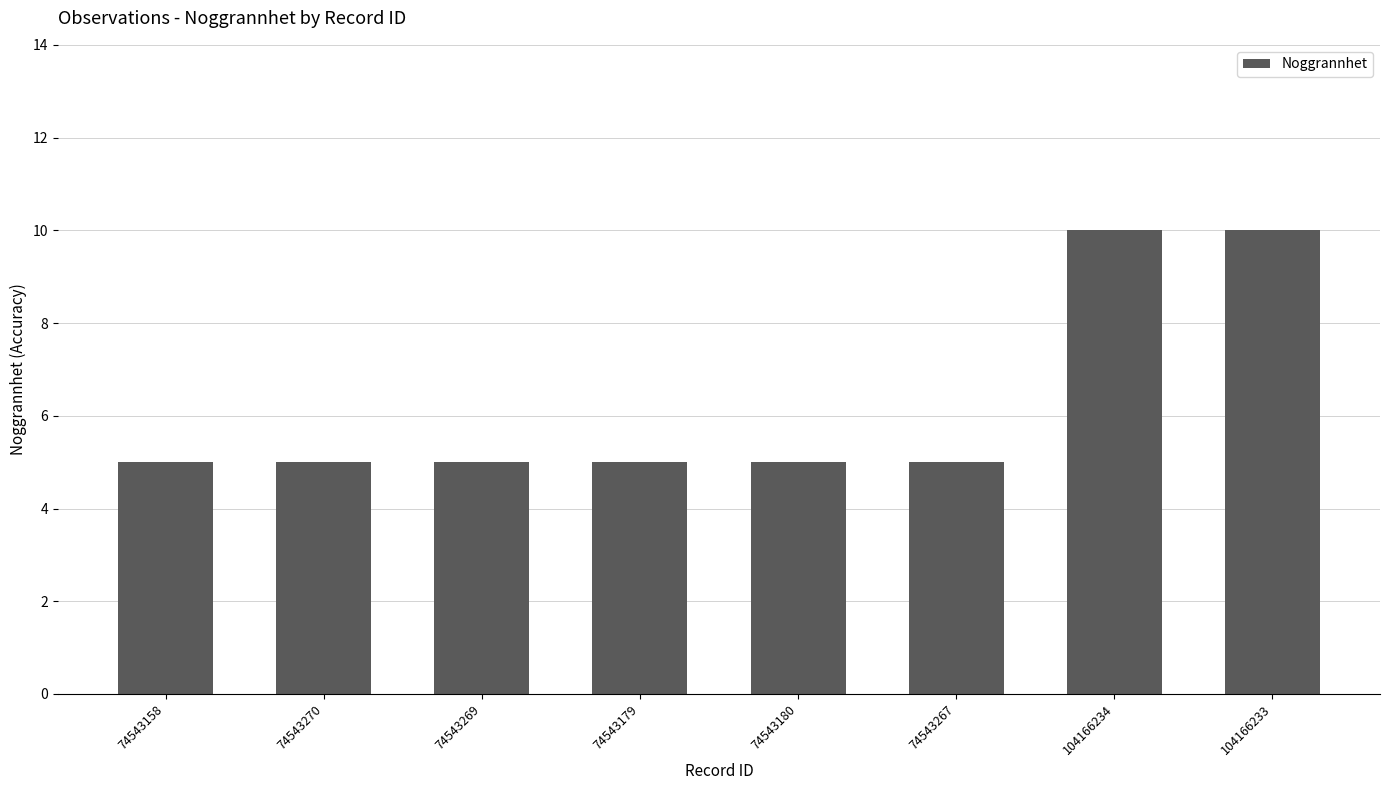

Does the chart contain any negative values?

No